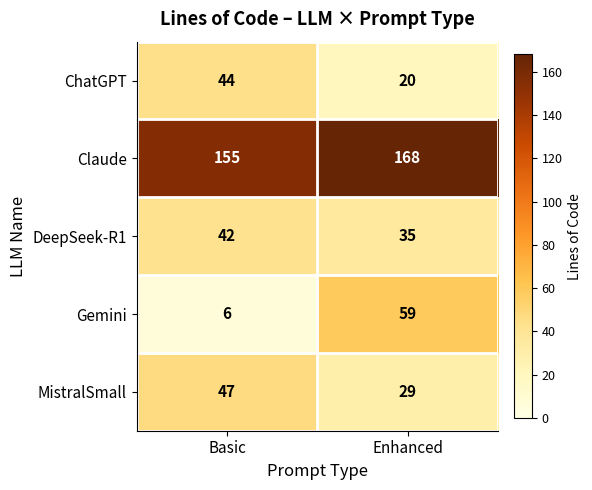

The ChatGPT series shows 20 at Enhanced. True or false?

True